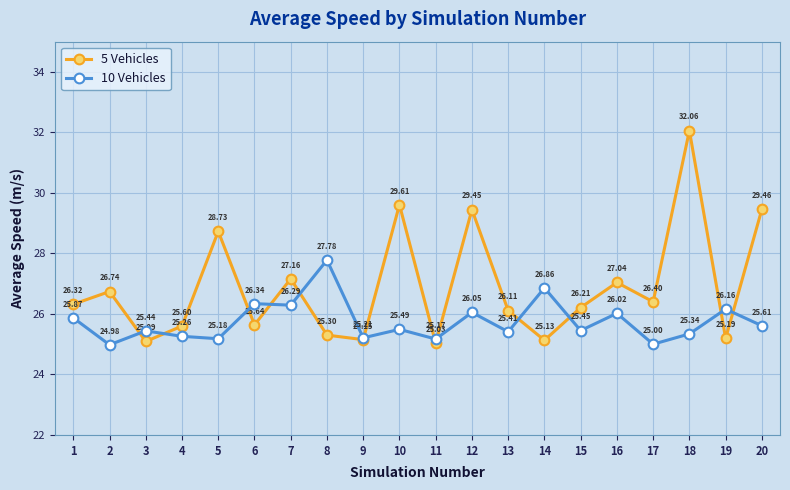

Which series ends up on top after the final intersection of 5 Vehicles and 10 Vehicles?

5 Vehicles